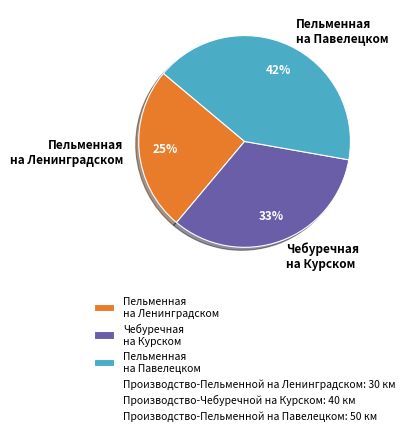

Does Пельменная на Ленинградском represent more than half of the total?

No